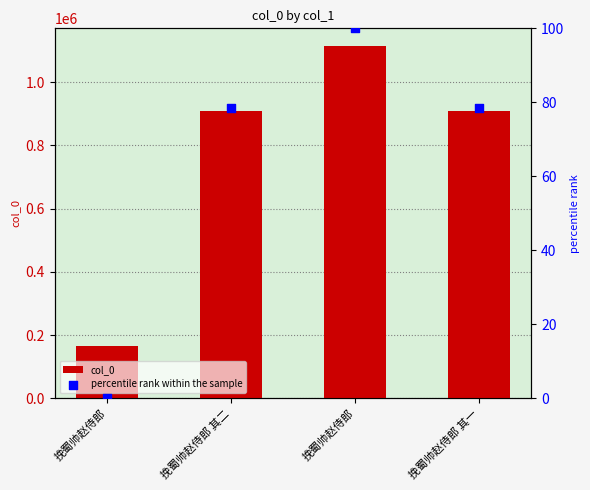

Which series contains the highest Y value?

col_0